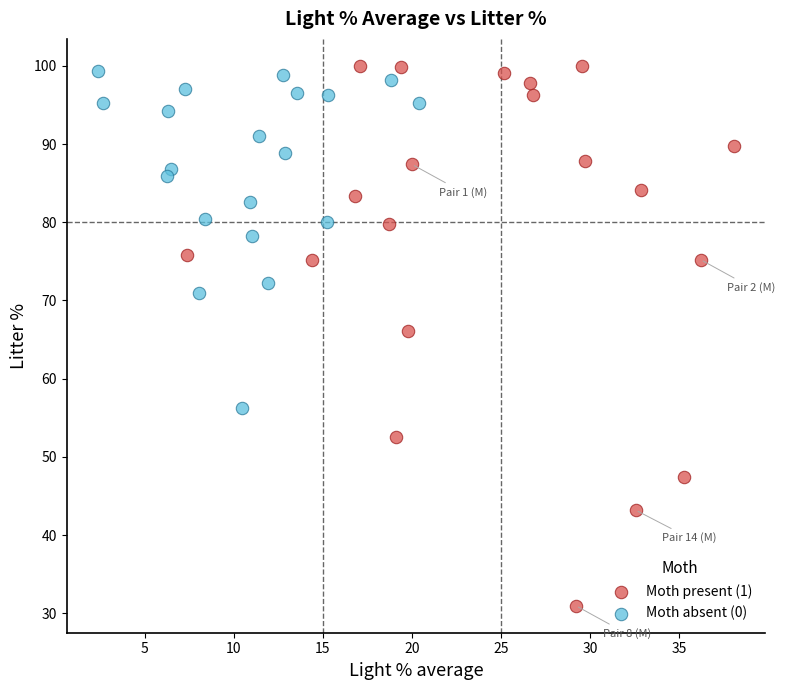

What are all the series names shown in the legend?

Moth present (1), Moth absent (0)